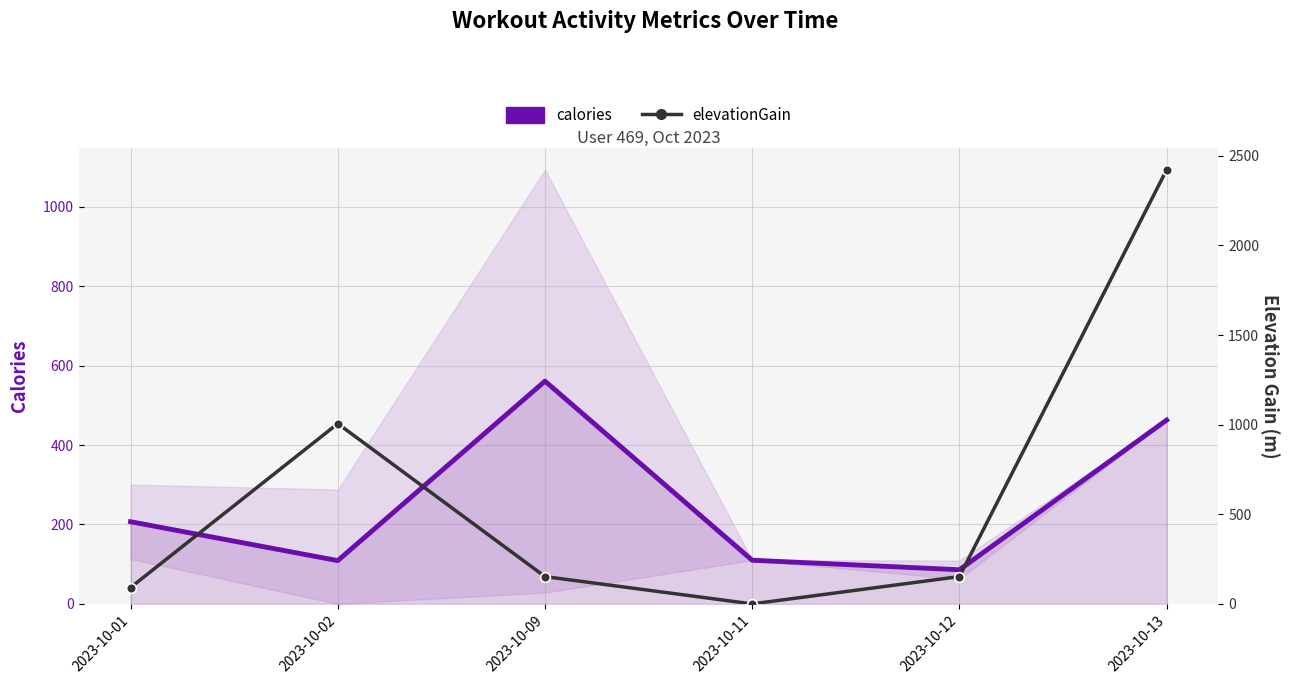

Between 2023-10-01 and 2023-10-11, which is larger?

2023-10-01